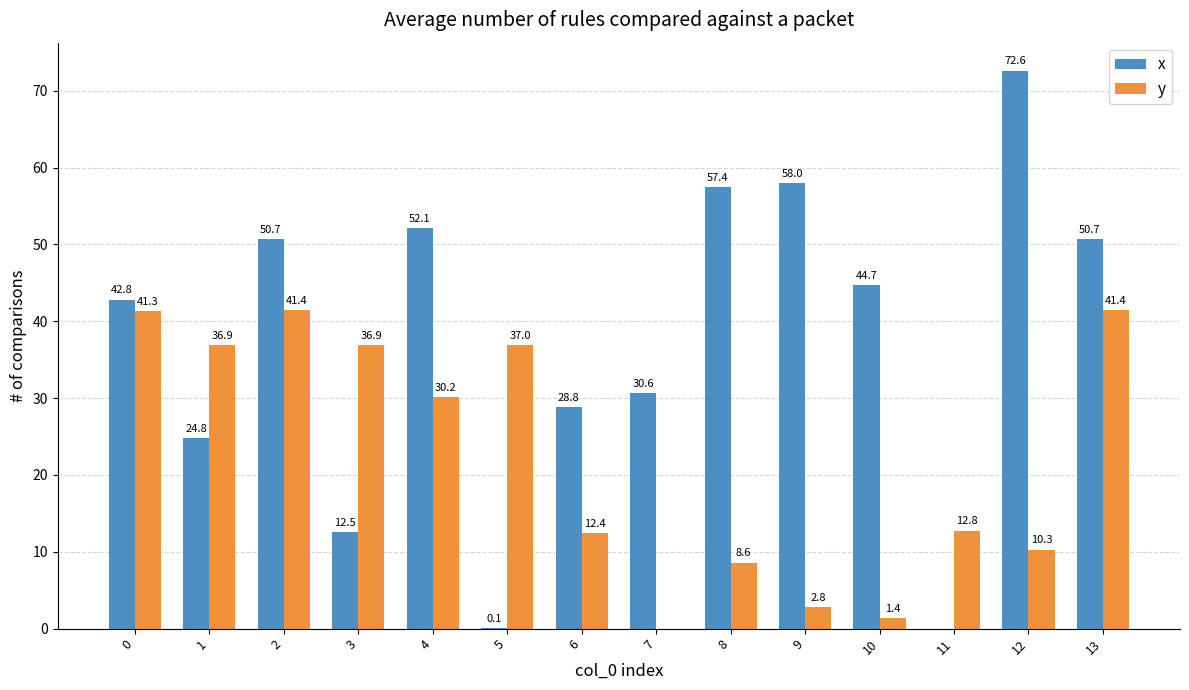

The y series shows 3.6 at 11. True or false?

False